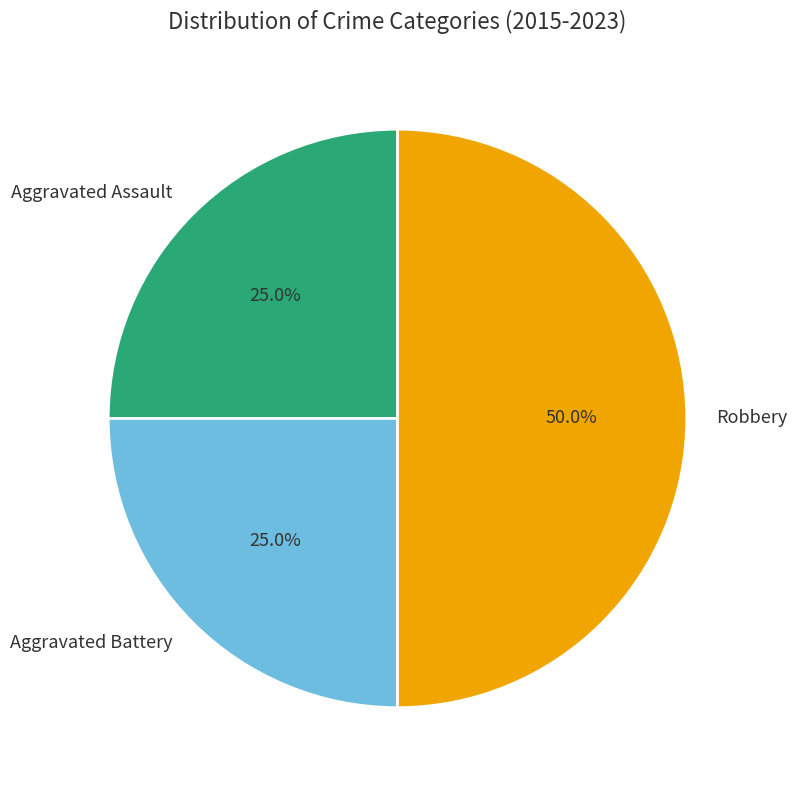

What is the largest slice in the pie chart?

Robbery